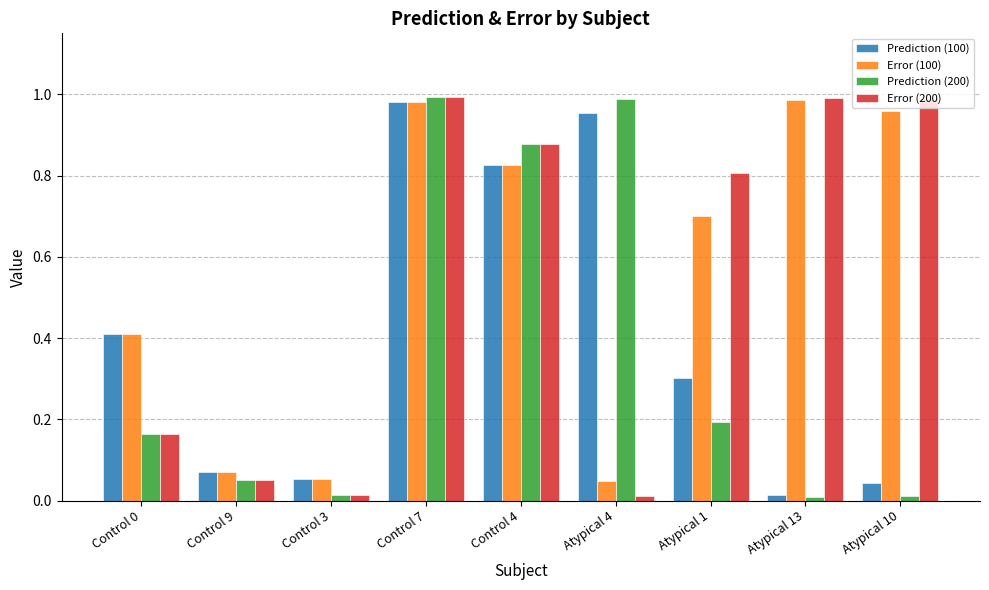

What is the average value of the Prediction (200) series?

0.4